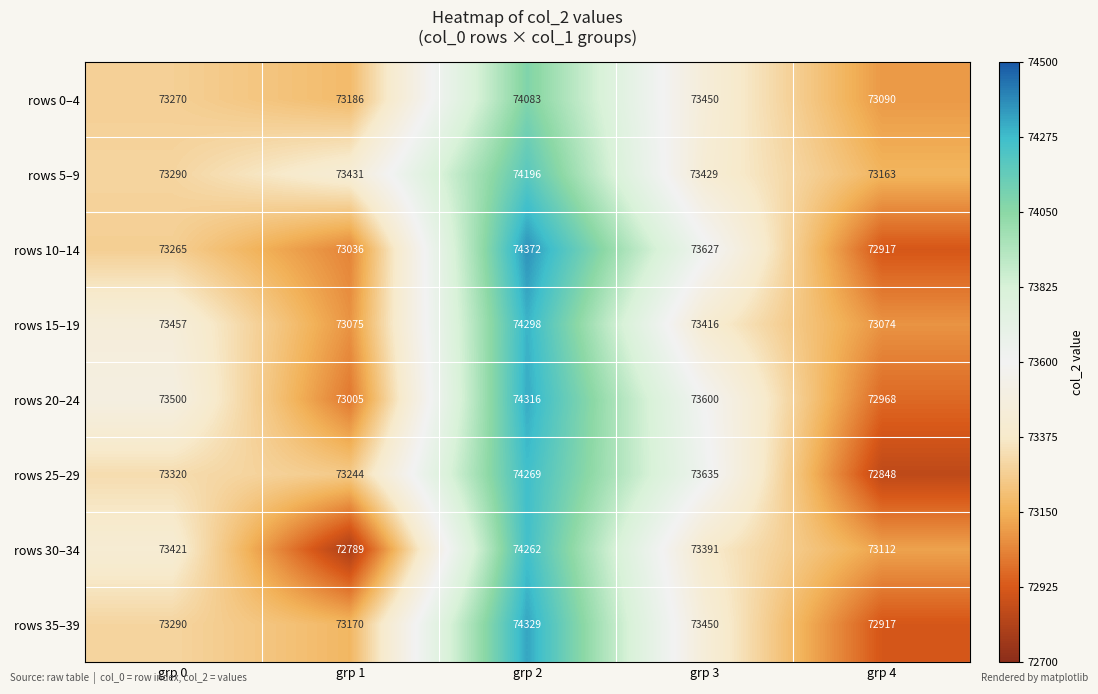

What is the sum of the rows 20–24 values at grp 1 and grp 2?

147321